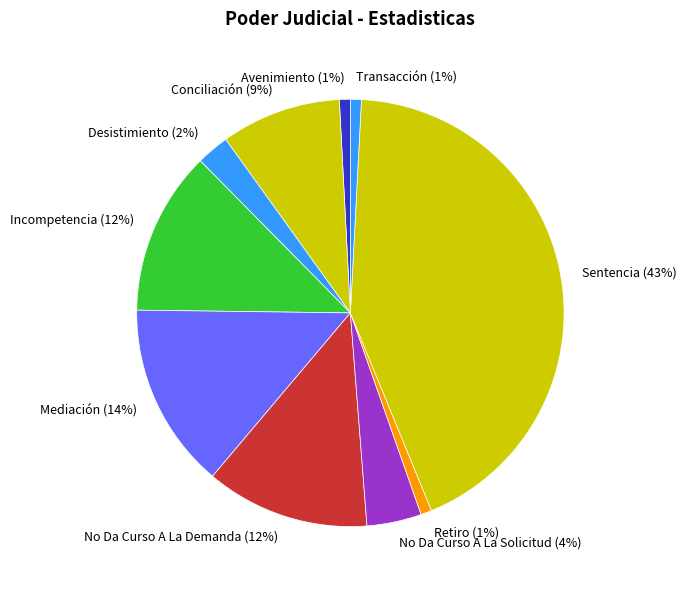

To the nearest percent, what percentage of the pie is Avenimiento?

1%